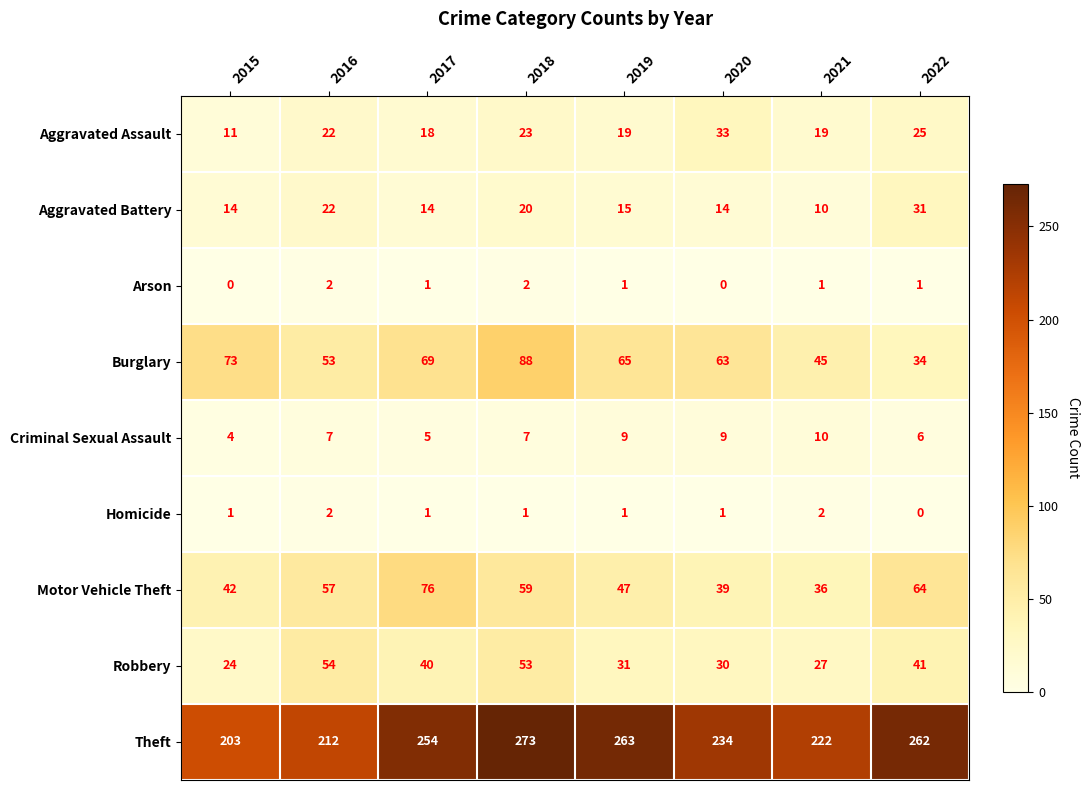

What is the spread (max minus min) of values at 2021?

221